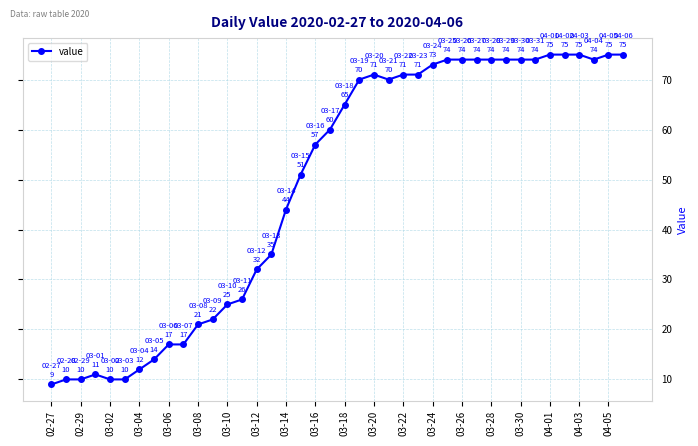

What is the difference between the maximum and minimum values?

66